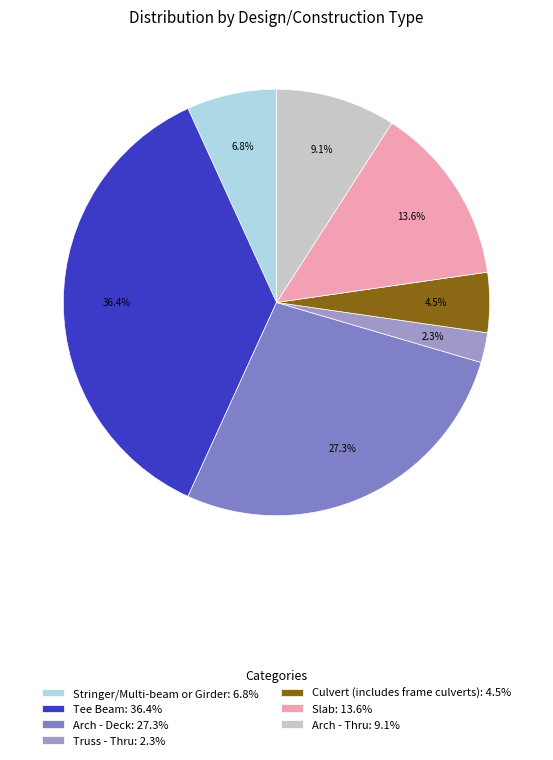

To the nearest percent, what percentage of the pie is Arch - Deck?

27%